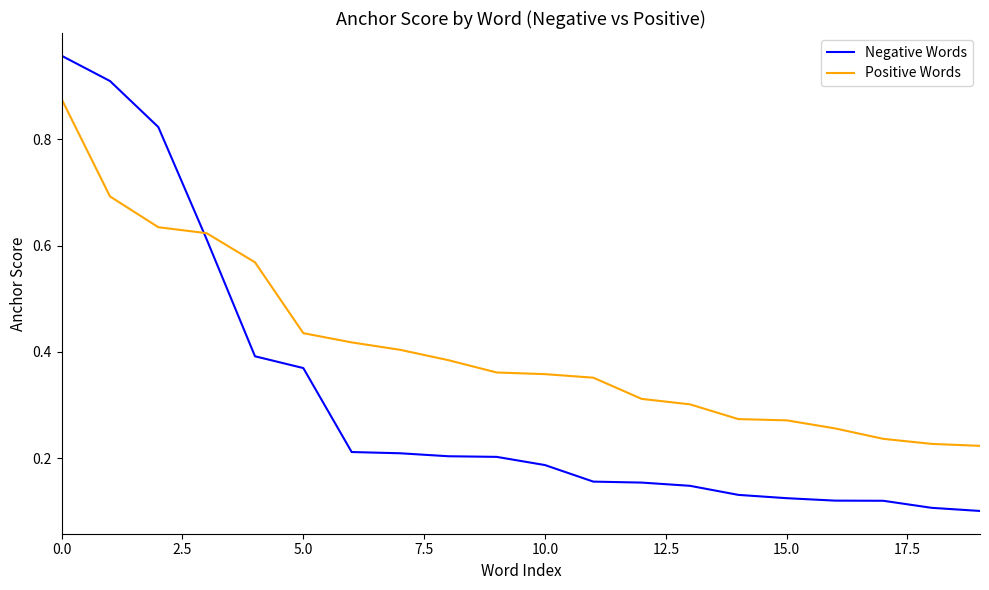

What are all the series names shown in the legend?

Negative Words, Positive Words